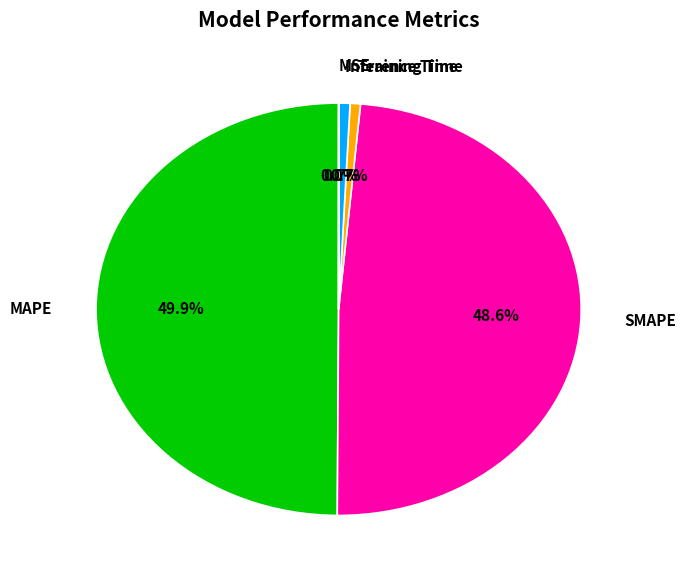

Is the sum of MAPE and SMAPE greater than half?

Yes